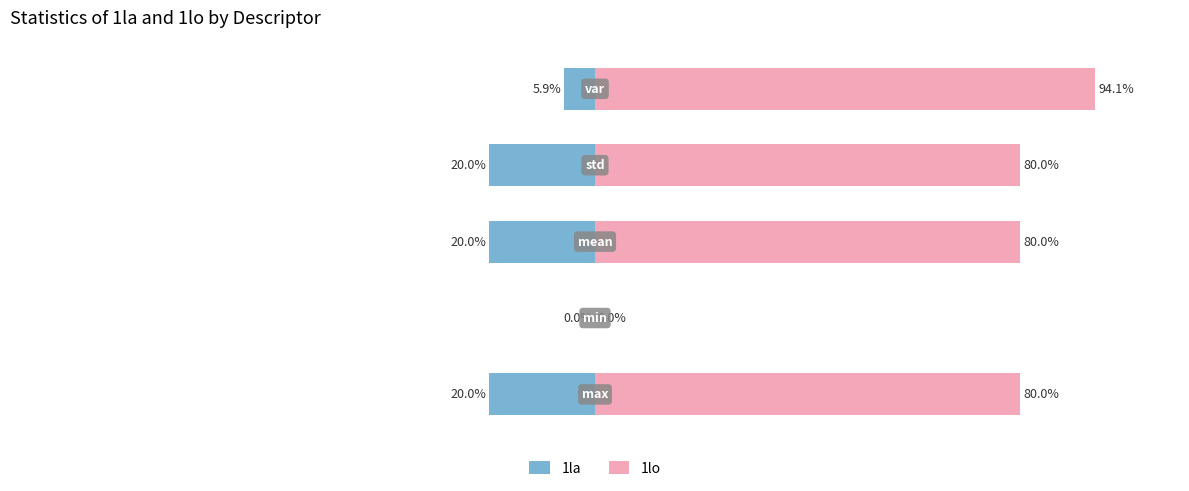

Rank the series at 4 from highest to lowest value.

1lo, 1la